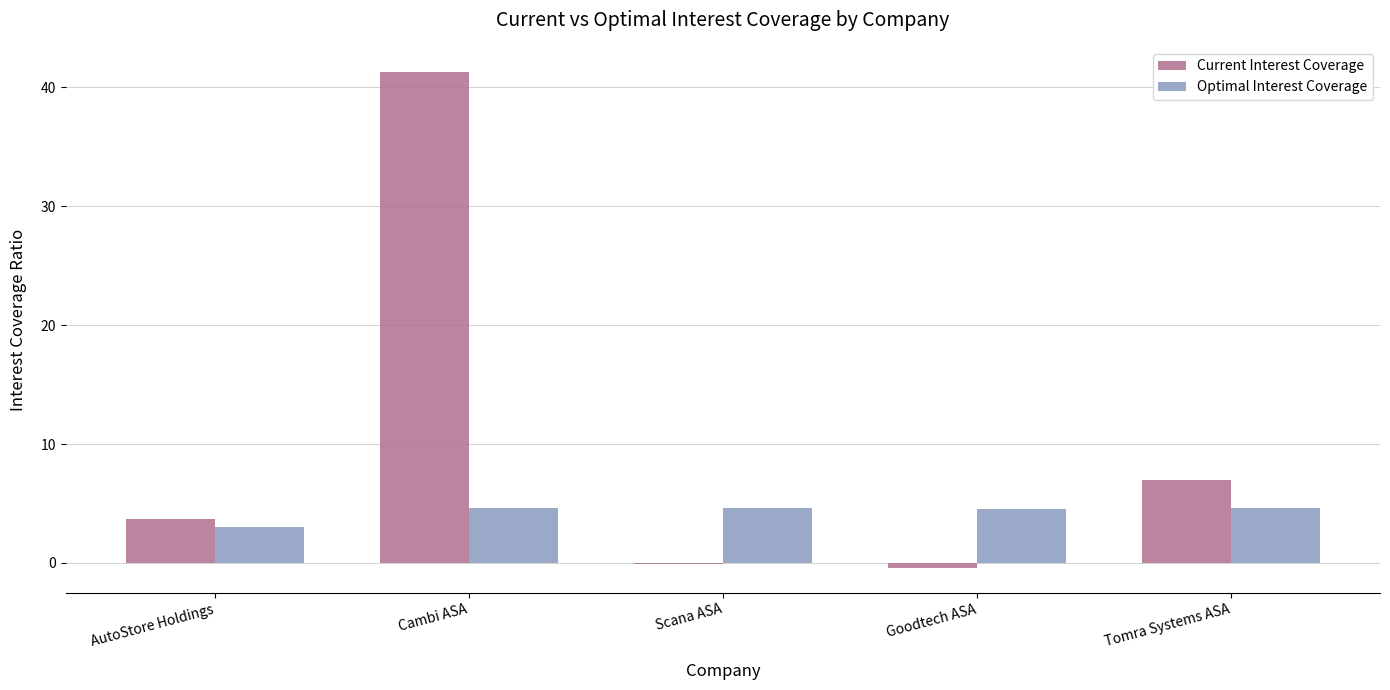

Which series changed the most between Cambi ASA and Tomra Systems ASA?

Current Interest Coverage